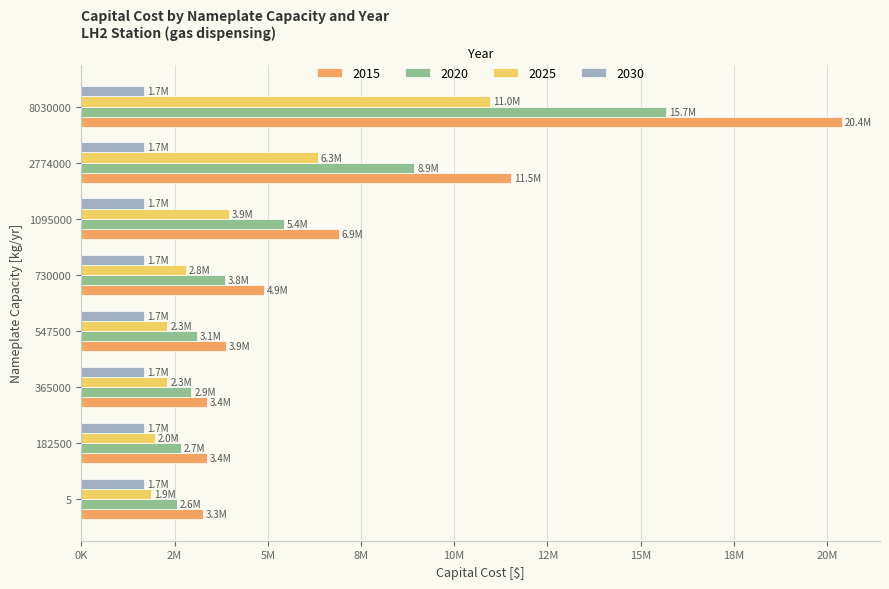

Is it true that 2020 equals 1258719 at 182500?

False